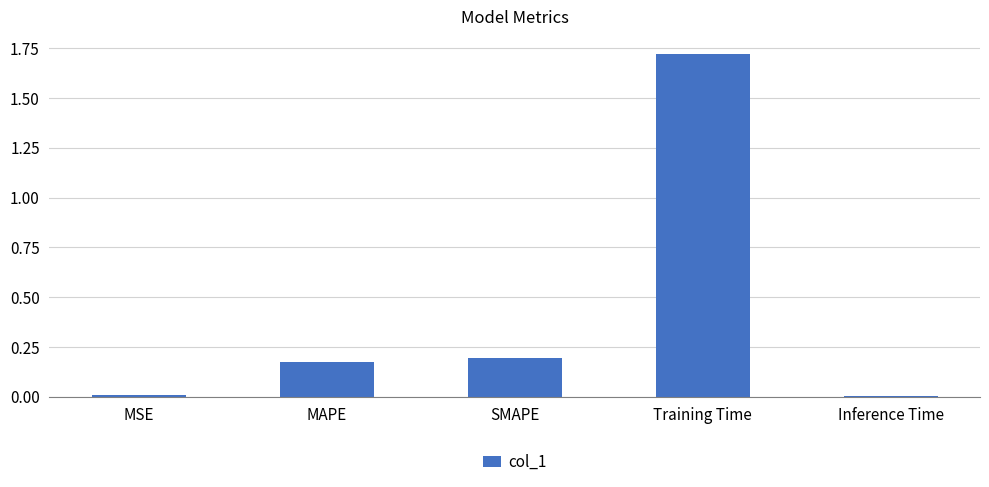

Are the bars grouped side by side (vs. stacked)?

No